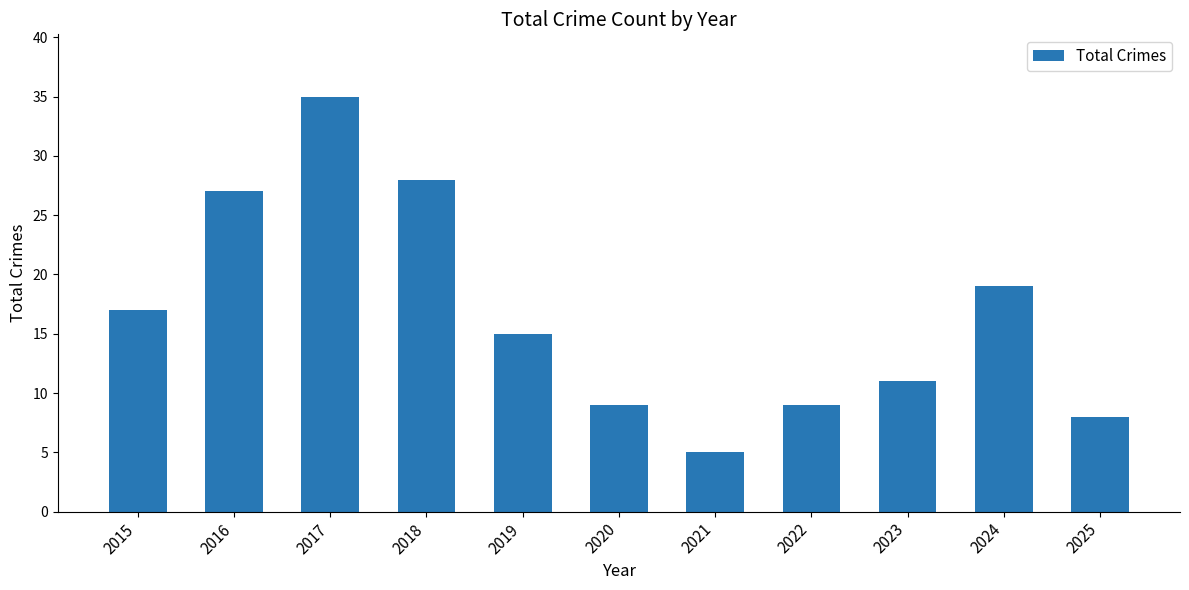

What is the ratio of the value at 2016 to the value at 2018?

1.0